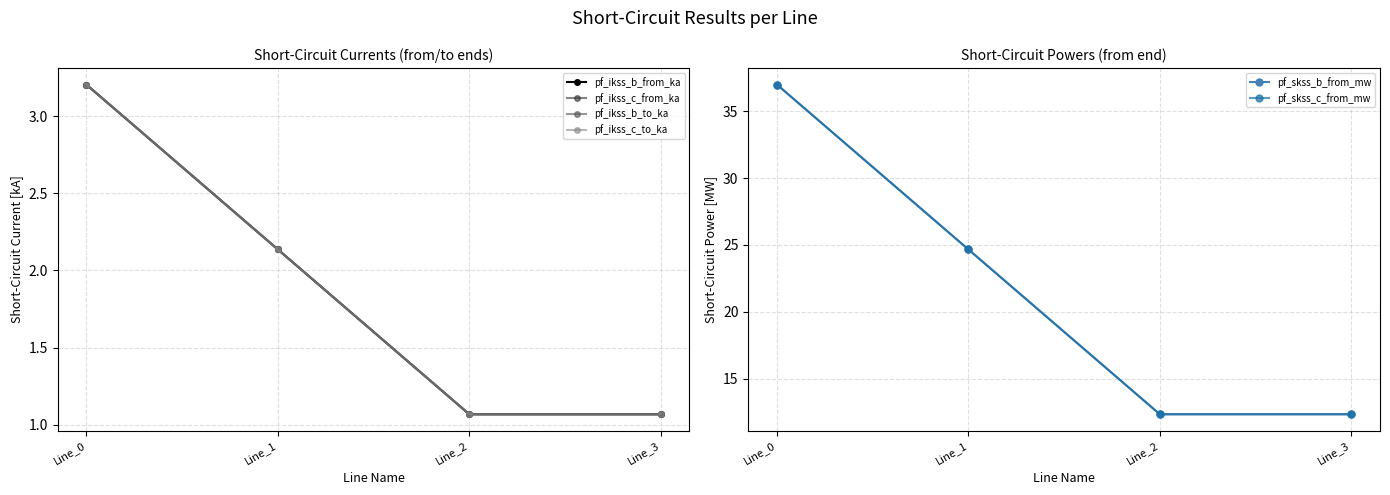

At which category is the sum across all series the highest?

Line_0